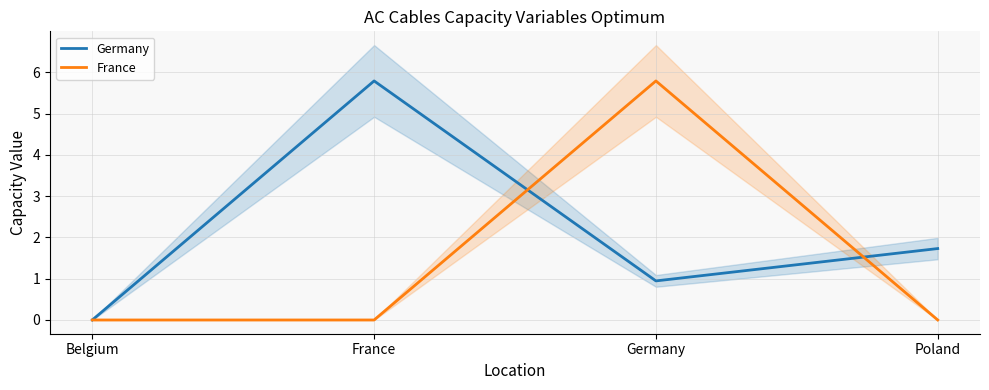

Is the value of Germany at Germany greater than the value of France at Germany?

No